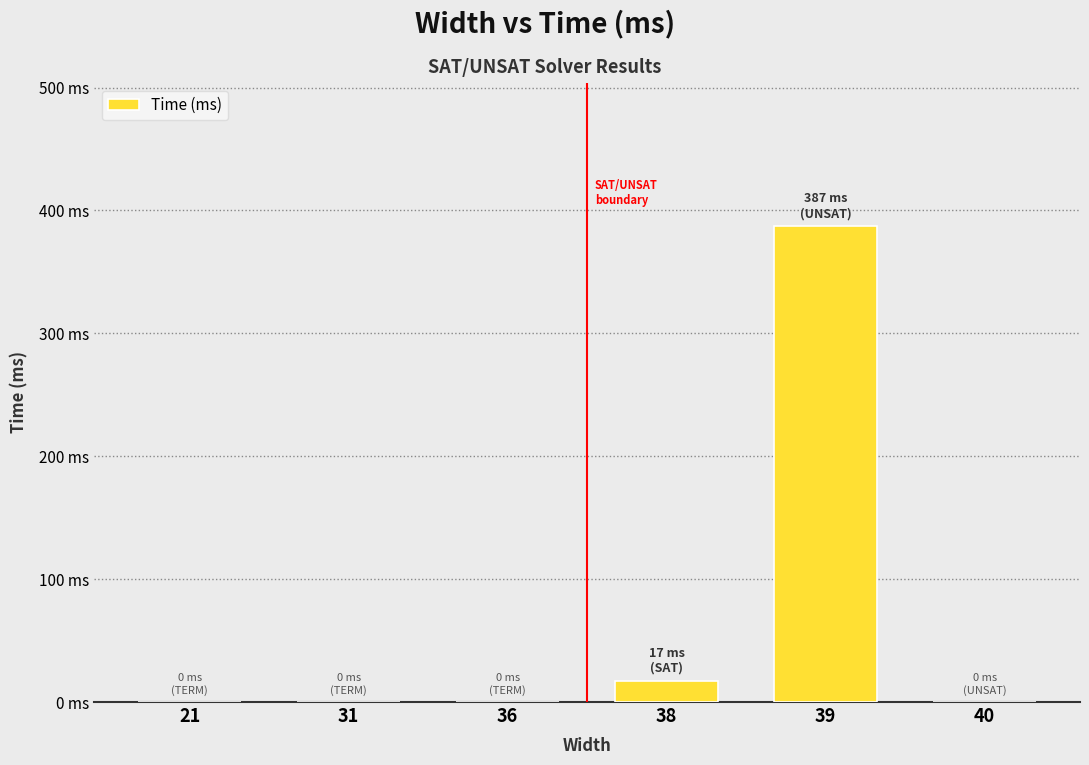

Reading right to left, extract all data points from this chart.

40=0	39=387	38=17	36=0	31=0	21=0